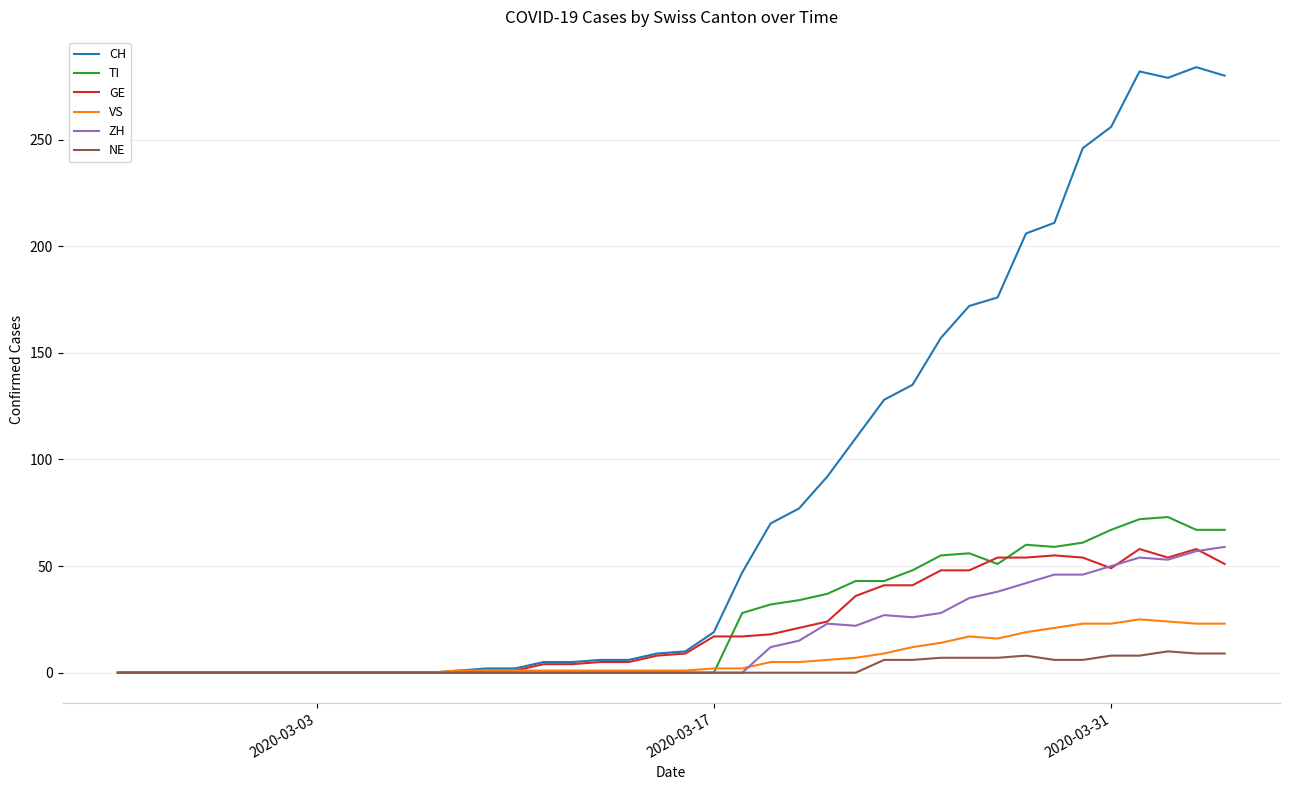

True or false: CH has more than 0 points higher than both neighbors.

True